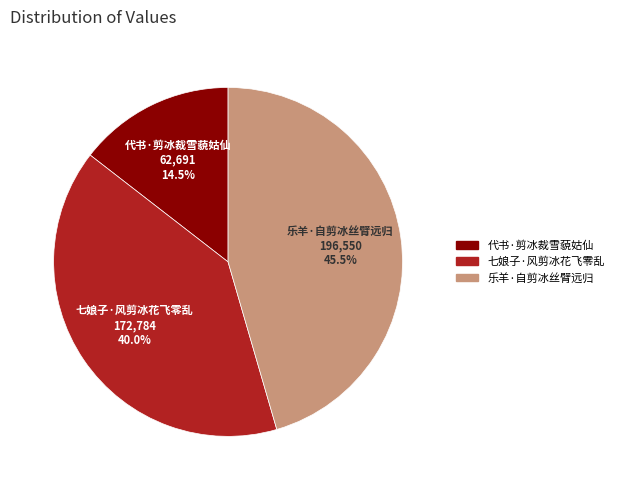

Rank the categories by value from lowest to highest.

代书·剪冰裁雪藐姑仙, 七娘子·风剪冰花飞零乱, 乐羊·自剪冰丝臂远归